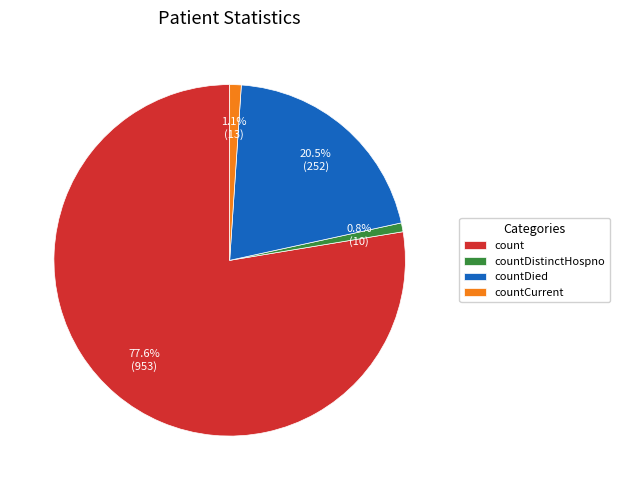

Is count the majority of the pie?

Yes